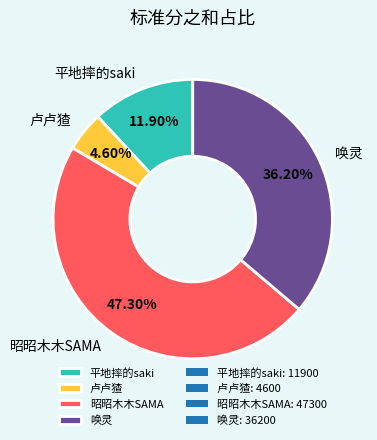

To the nearest percent, what percentage of the pie is 昭昭木木SAMA?

47%